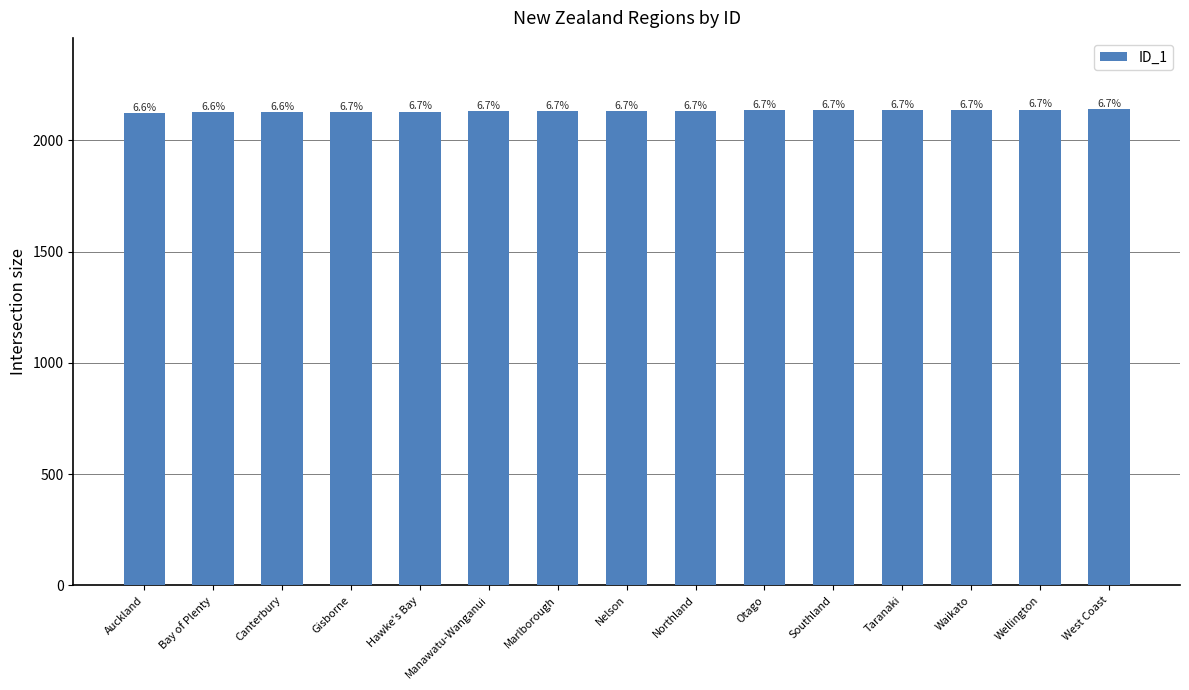

True or false: the data shows 1420 at Northland.

False